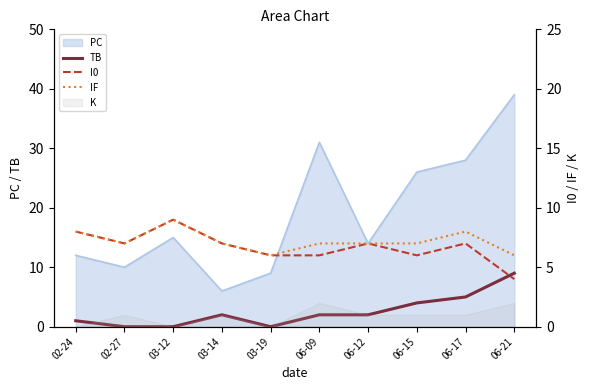

Count the number of categories in the chart.

10